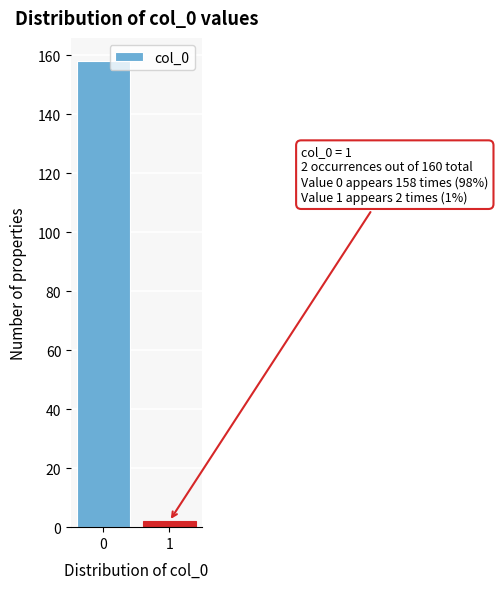

Reading right to left, what are all the values shown in this chart?

2	158